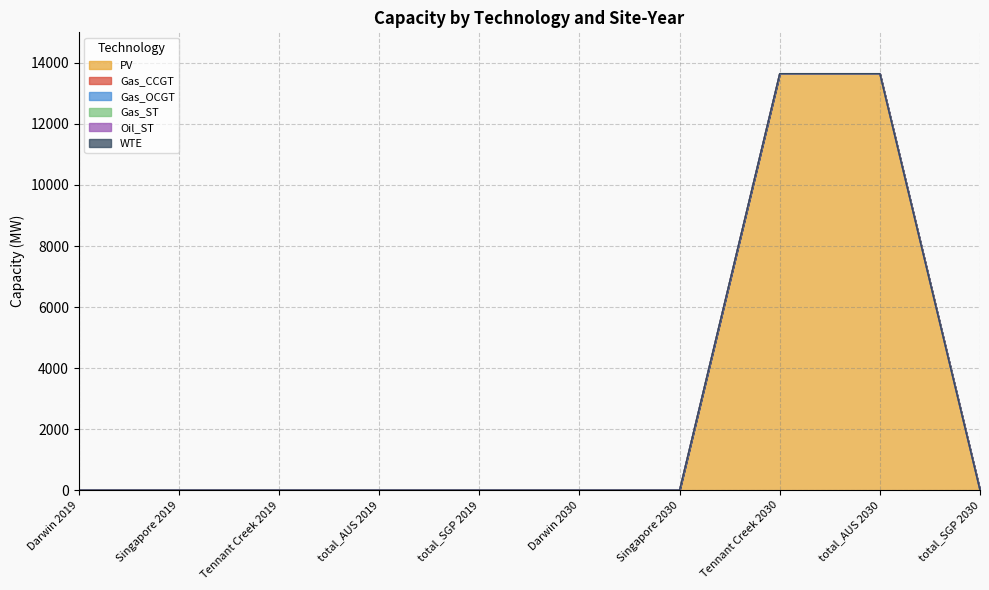

Between total_SGP 2019 and total_AUS 2030, which is larger?

total_AUS 2030